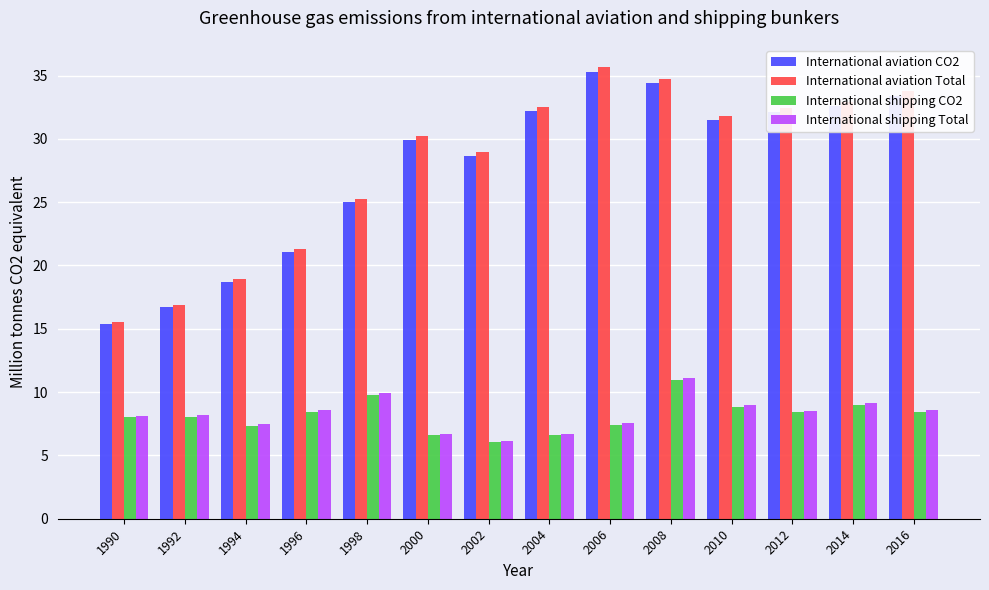

What is the difference between the maximum and minimum values in the International aviation CO2 series?

19.9